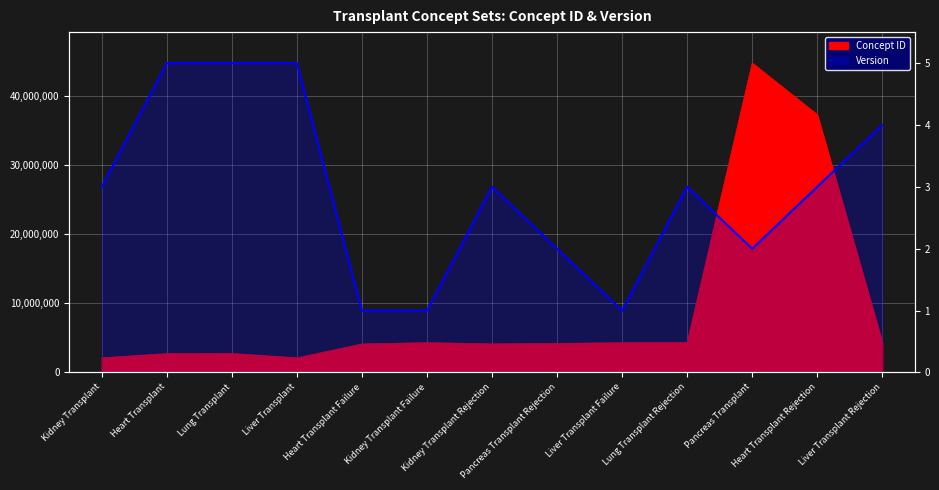

What is the label of the 3rd point from the right?

Pancreas Transplant